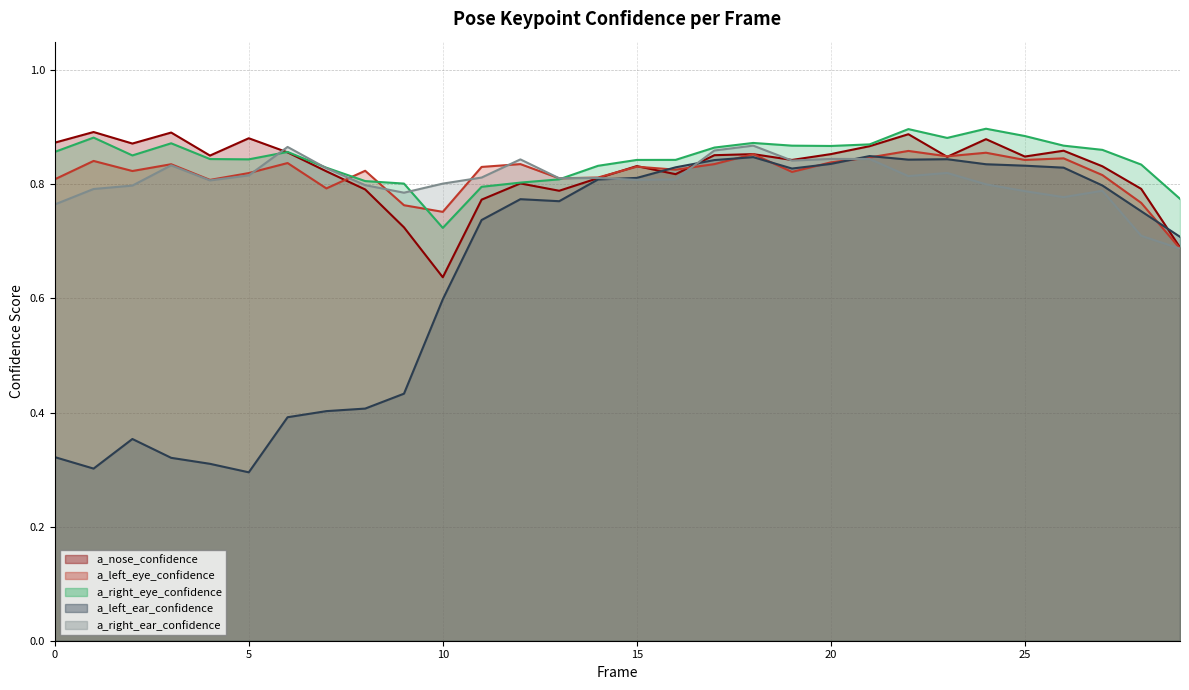

Between which two adjacent categories do a_left_ear_confidence and a_nose_confidence first intersect?

15 and 16